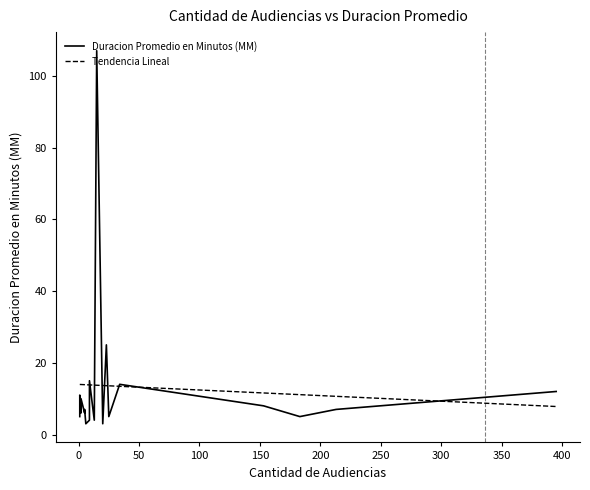

Reading left to right, what are all the values shown in this chart?

Duracion Promedio en Minutos (MM): 5.0	11.0	6.0	10.0	6.0	7.0	3.0	4.0	5.0	15.0	4.0	107.0	3.0	25.0	5.0	14.0	8.0	5.0	7.0	12.0
Tendencia Lineal: 14.0	14.0	13.9	13.9	13.9	13.9	13.9	13.8	13.8	13.8	13.8	13.7	13.7	13.6	13.6	13.4	11.6	11.1	10.7	7.8